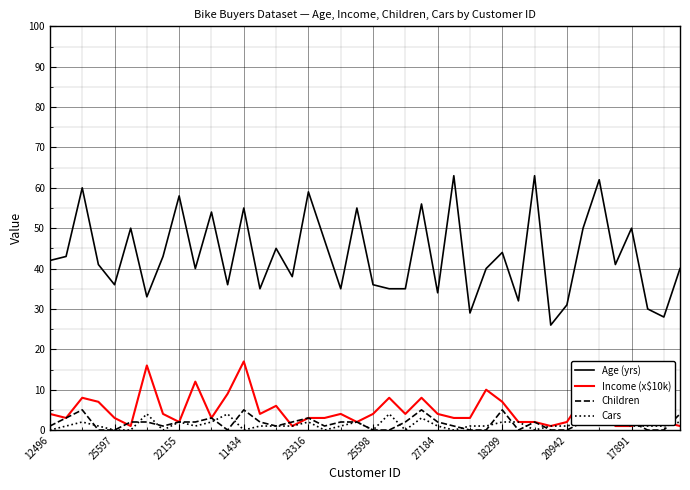

What is the average value of the Age (yrs) series?

43